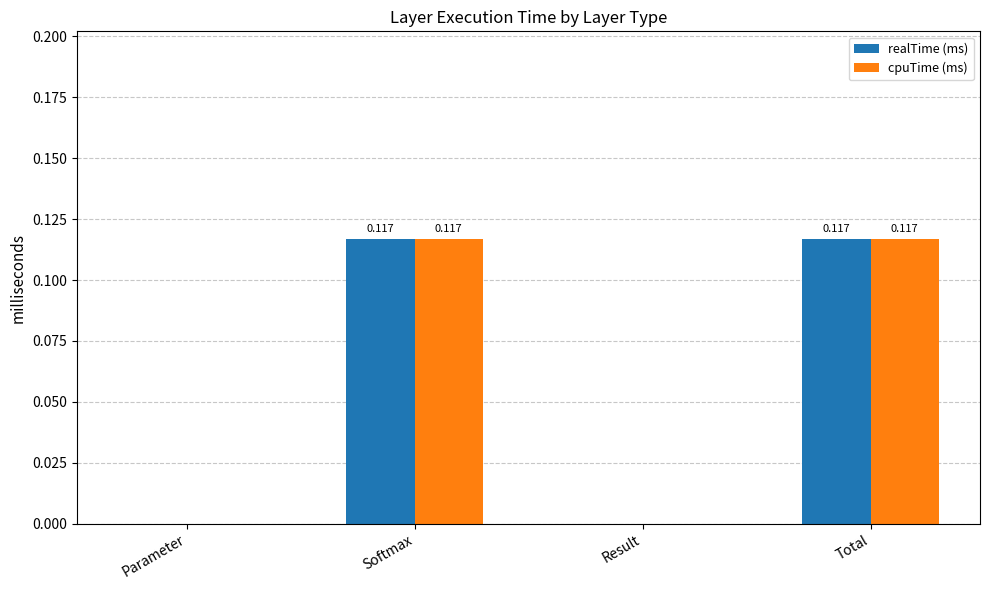

The cpuTime (ms) series shows -0.1 at Result. True or false?

False